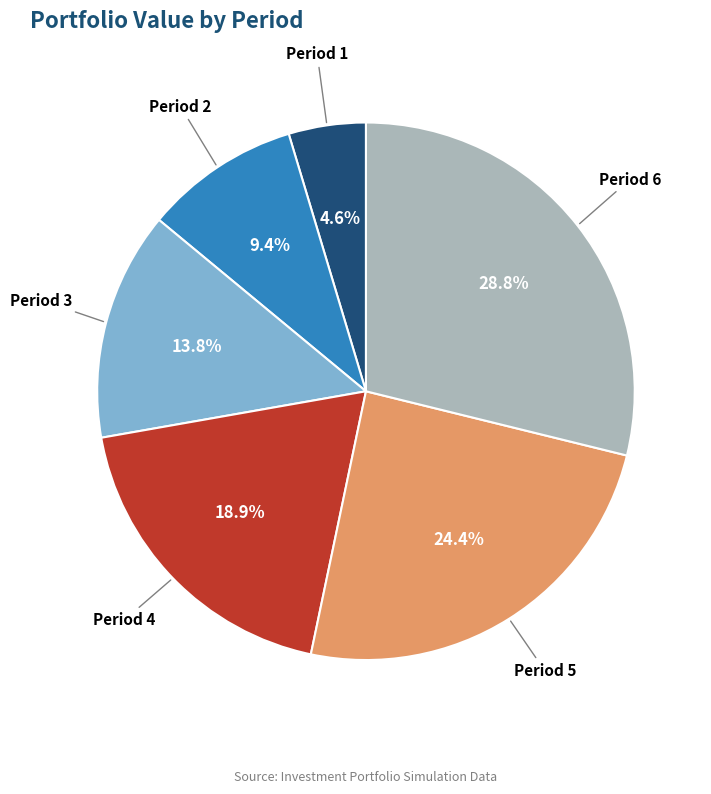

Does any single category account for the majority?

No